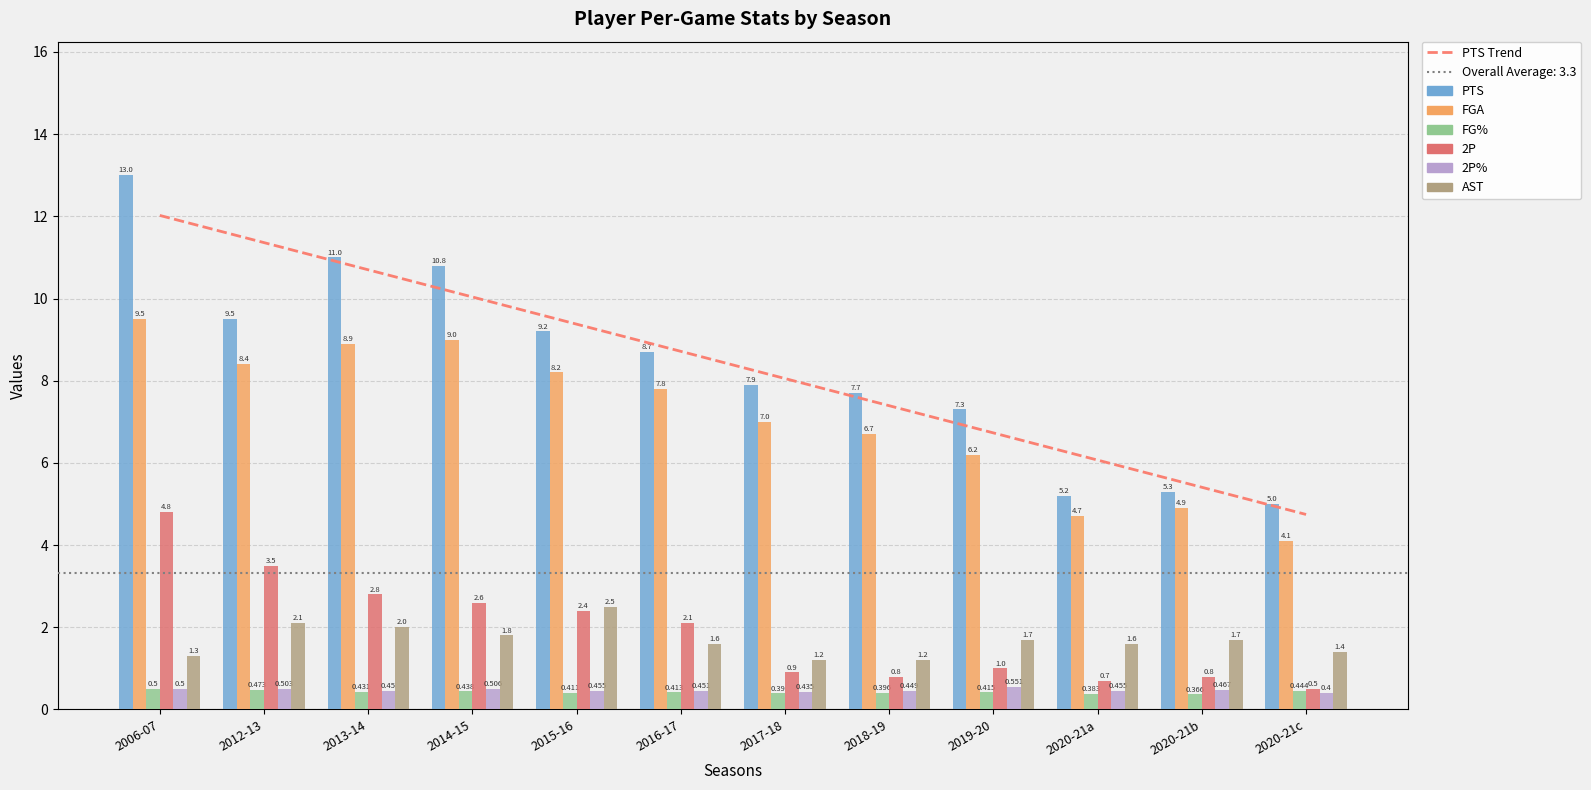

Rank the series by their maximum value, from lowest to highest.

FG%, 2P%, AST, 2P, FGA, PTS